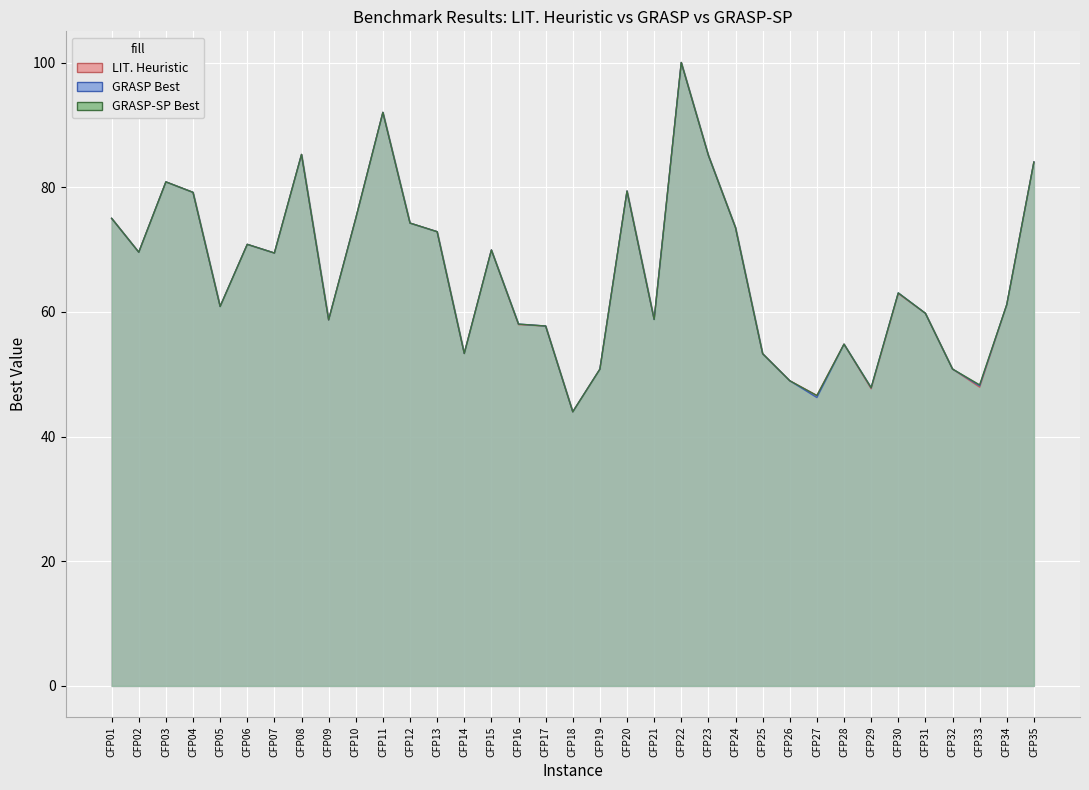

List the labels in order of LIT. Heuristic value, largest first.

CFP22, CFP11, CFP08, CFP23, CFP35, CFP03, CFP20, CFP04, CFP01, CFP10, CFP12, CFP24, CFP13, CFP06, CFP15, CFP02, CFP07, CFP30, CFP34, CFP05, CFP31, CFP21, CFP09, CFP16, CFP17, CFP28, CFP14, CFP25, CFP32, CFP19, CFP26, CFP33, CFP29, CFP27, CFP18